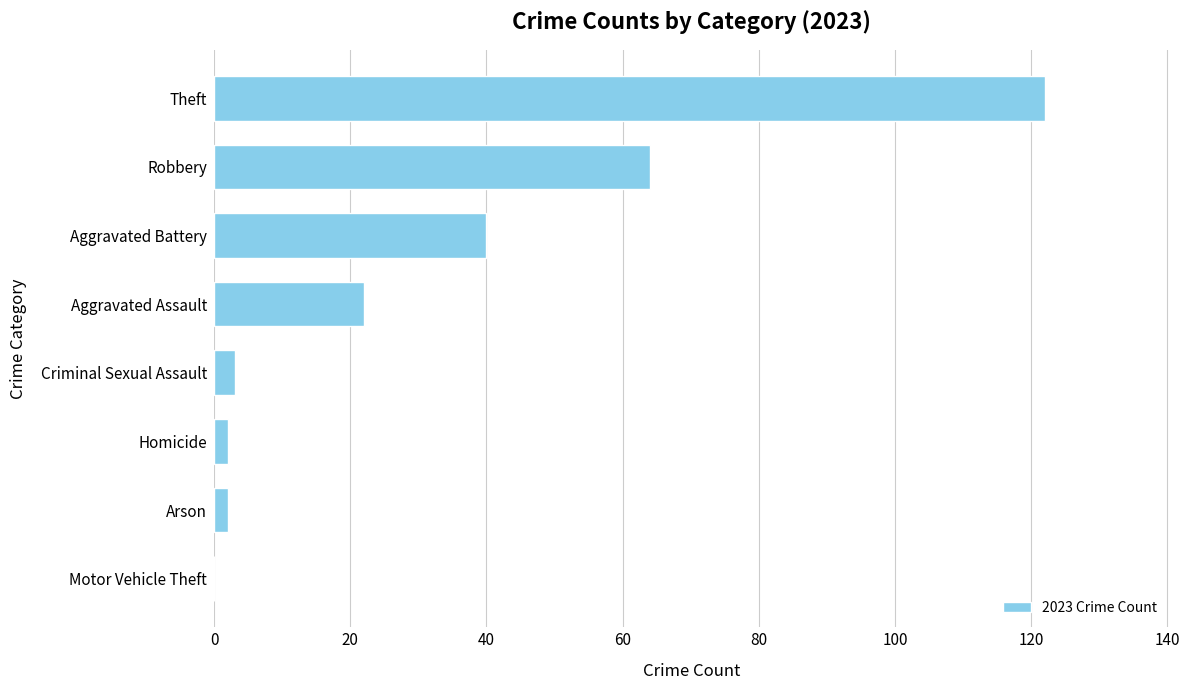

Reading top to bottom, list all the values displayed in this chart.

Theft=122	Robbery=64	Aggravated Battery=40	Aggravated Assault=22	Criminal Sexual Assault=3	Homicide=2	Arson=2	Motor Vehicle Theft=0